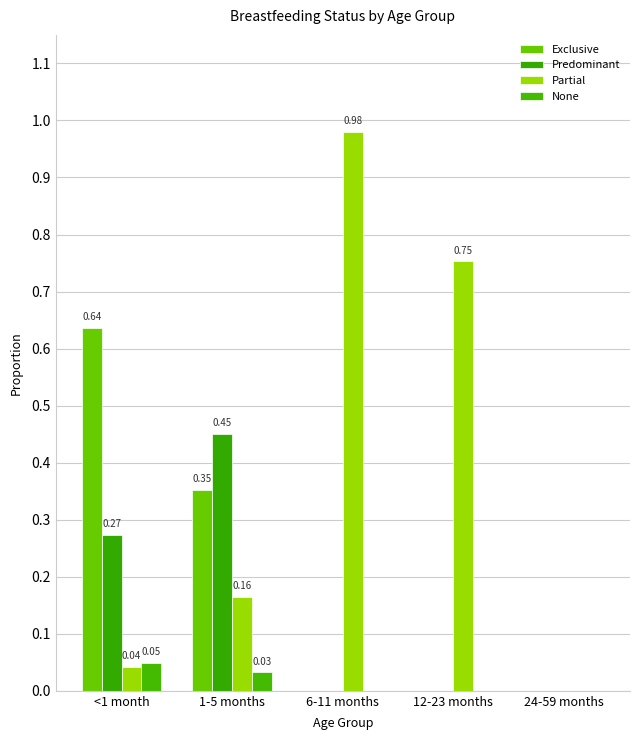

Reading left to right, extract all data points from this chart.

Exclusive: 0.6	0.4	0.0	0.0	0.0
Predominant: 0.3	0.5	0.0	0.0	0.0
Partial: 0.0	0.2	1.0	0.8	0.0
None: 0.0	0.0	0.0	0.0	0.0